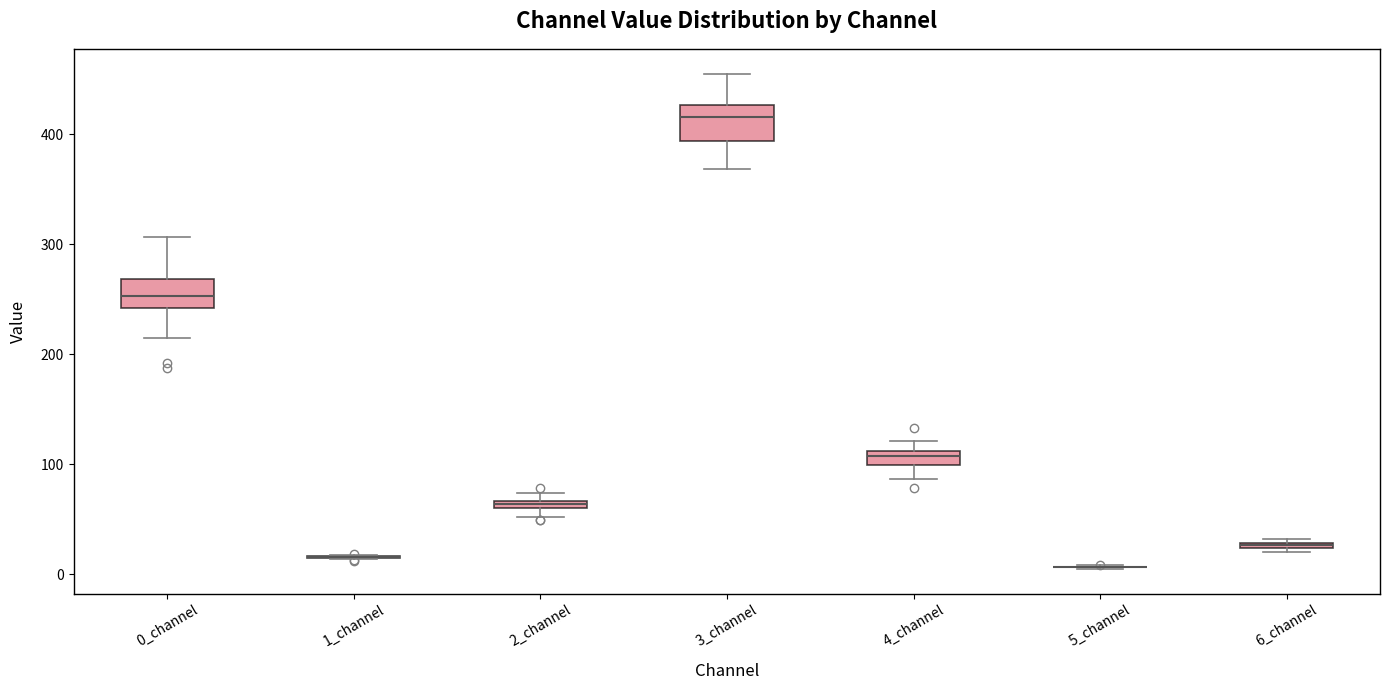

Where is the upper edge of the box for 2_channel on the y-axis? The values are not printed on the chart, so give them approximately, as read against the axis.

70